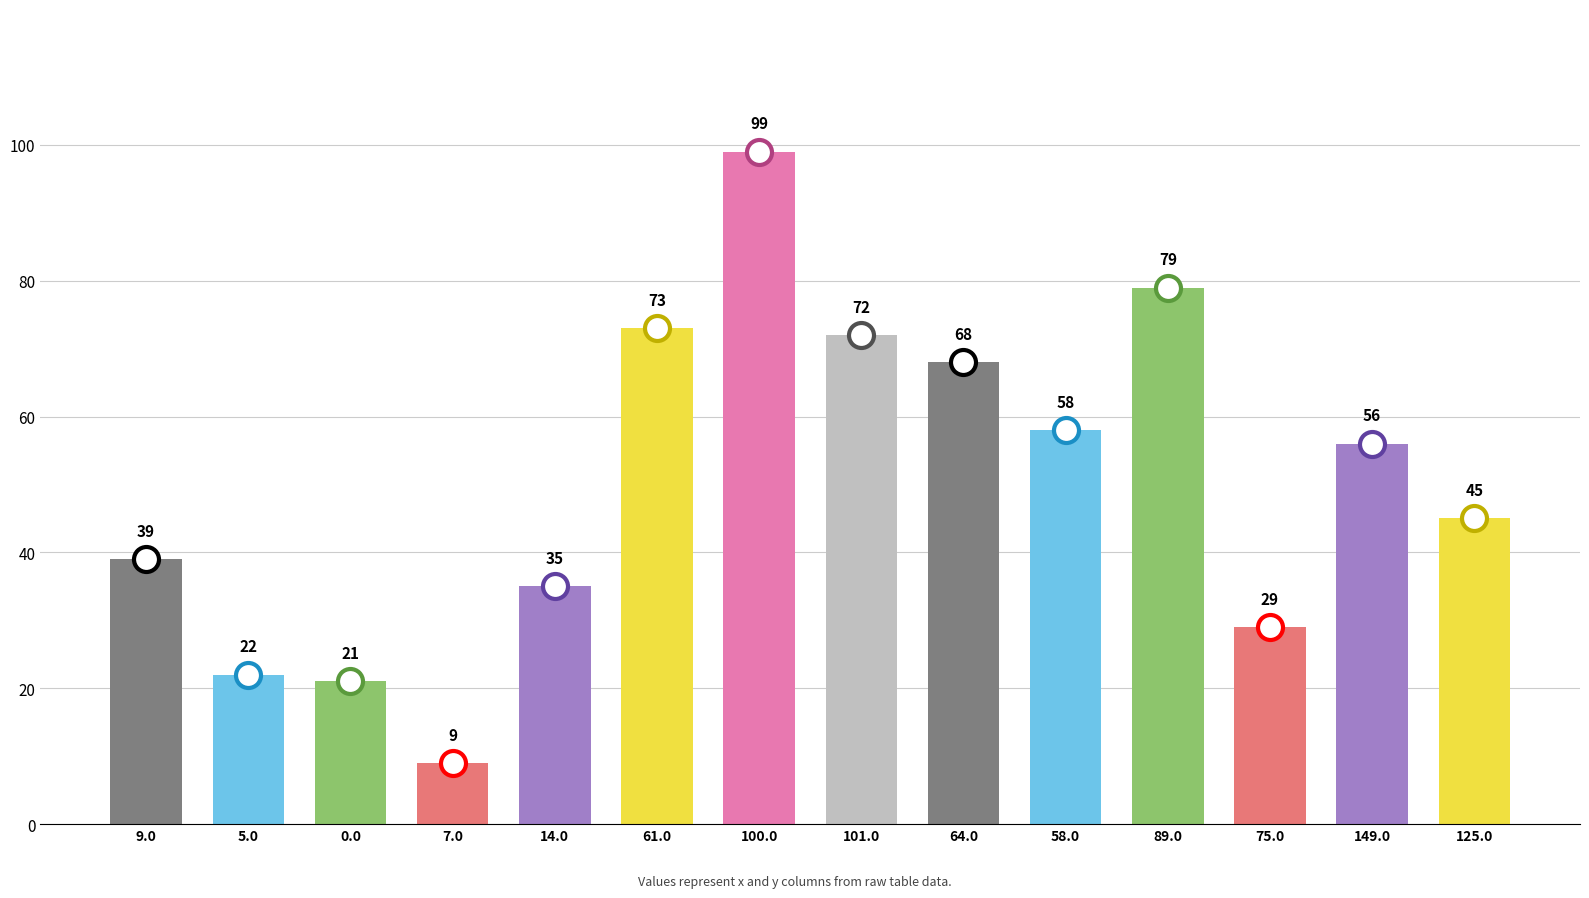

What is the sum of all values?

705